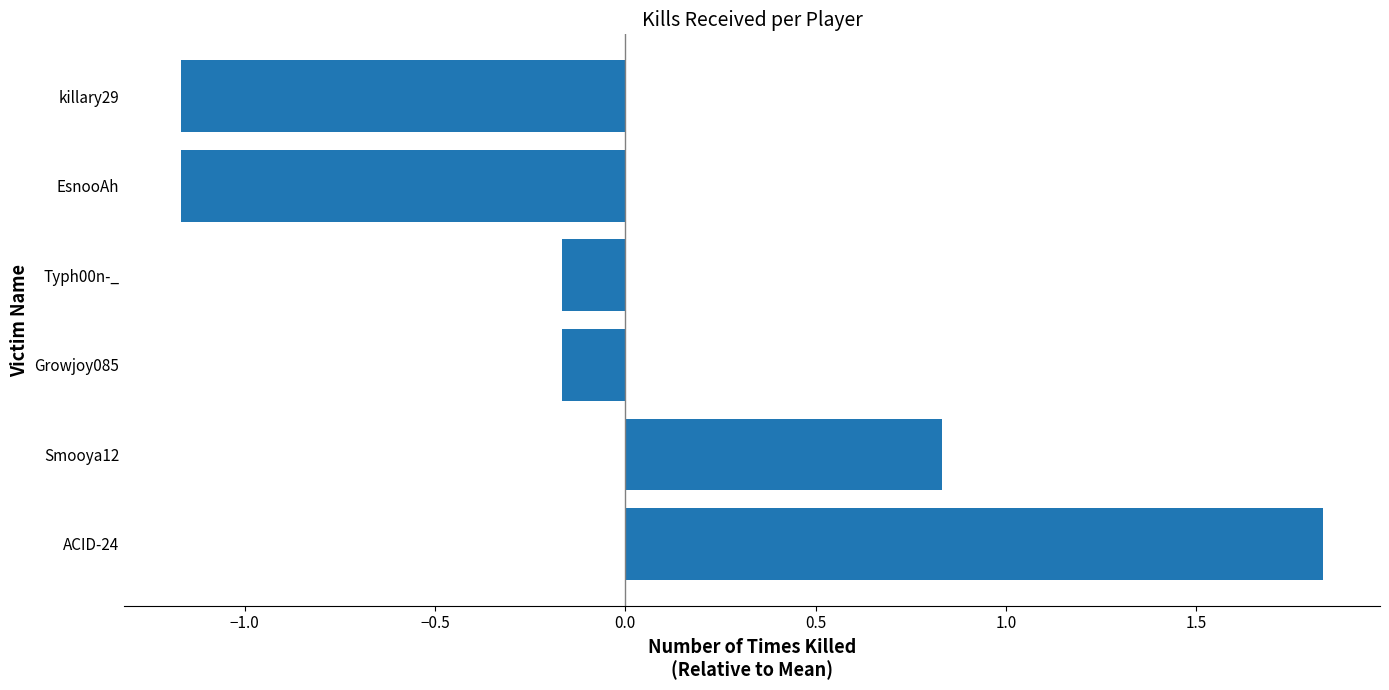

Which label corresponds to the largest value in the chart?

ACID-24